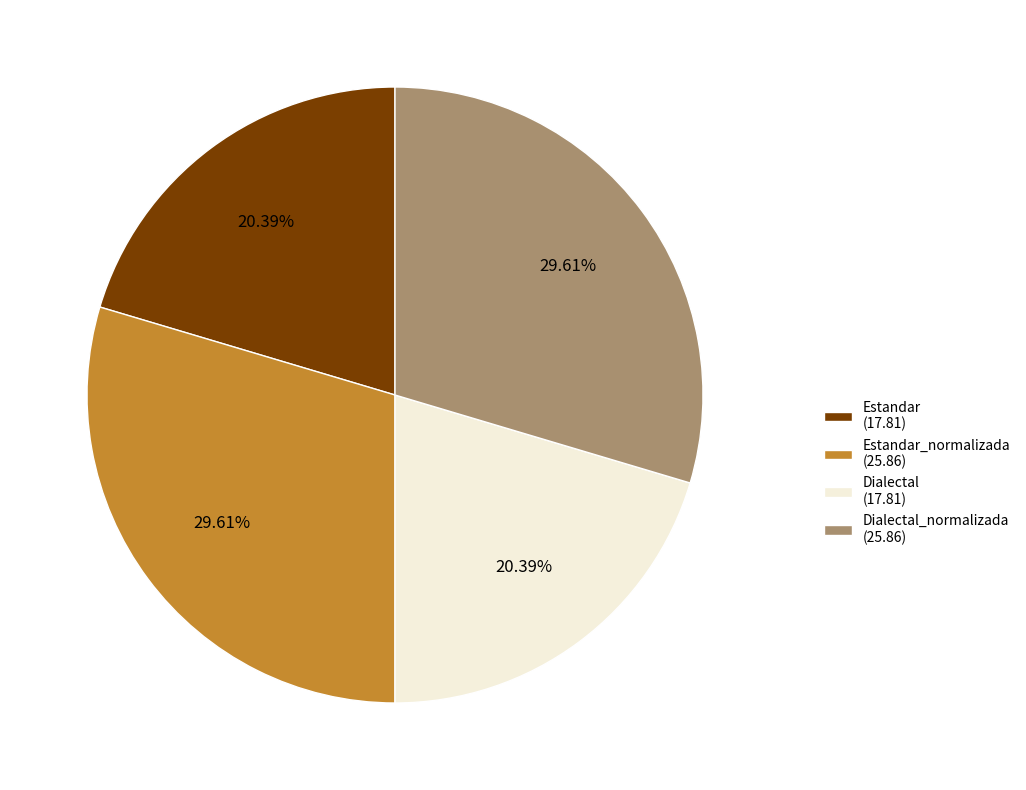

How many slices are in this pie chart?

4